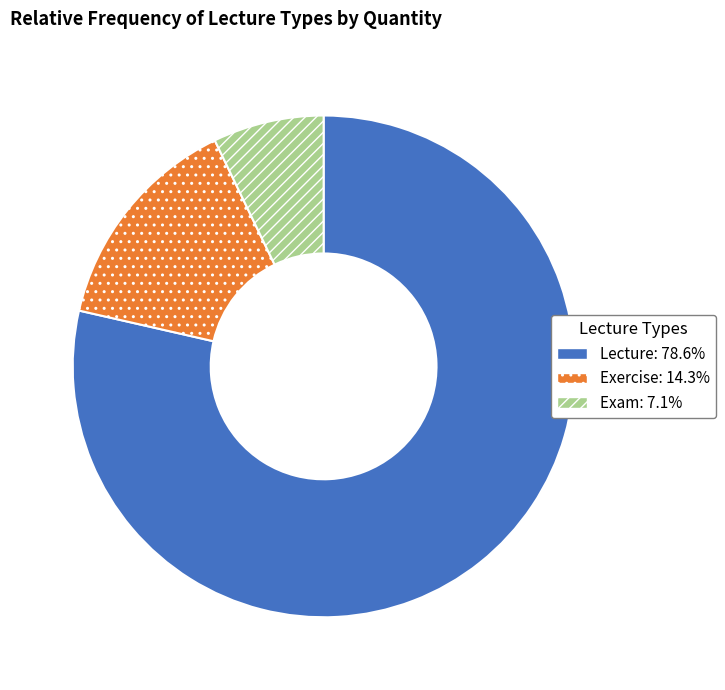

What is the largest slice in the pie chart?

Lecture